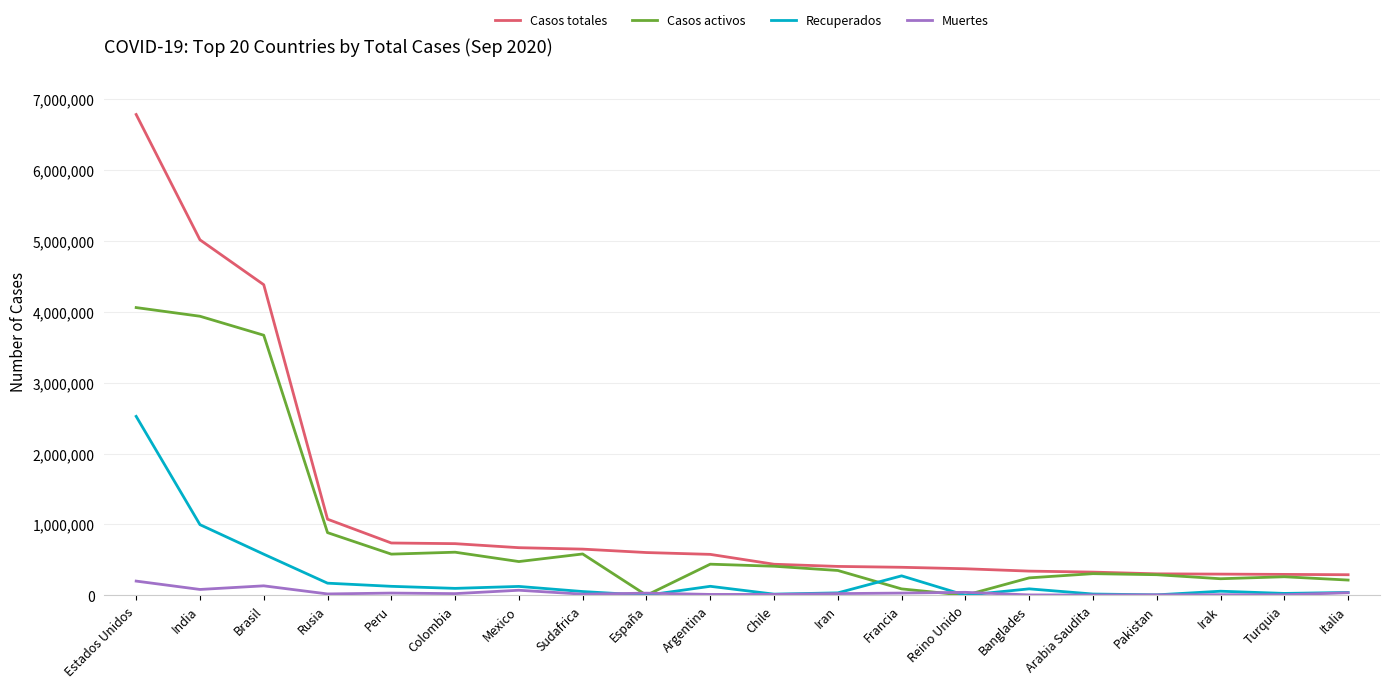

List the series in order of their peak value, lowest first.

Muertes, Recuperados, Casos activos, Casos totales